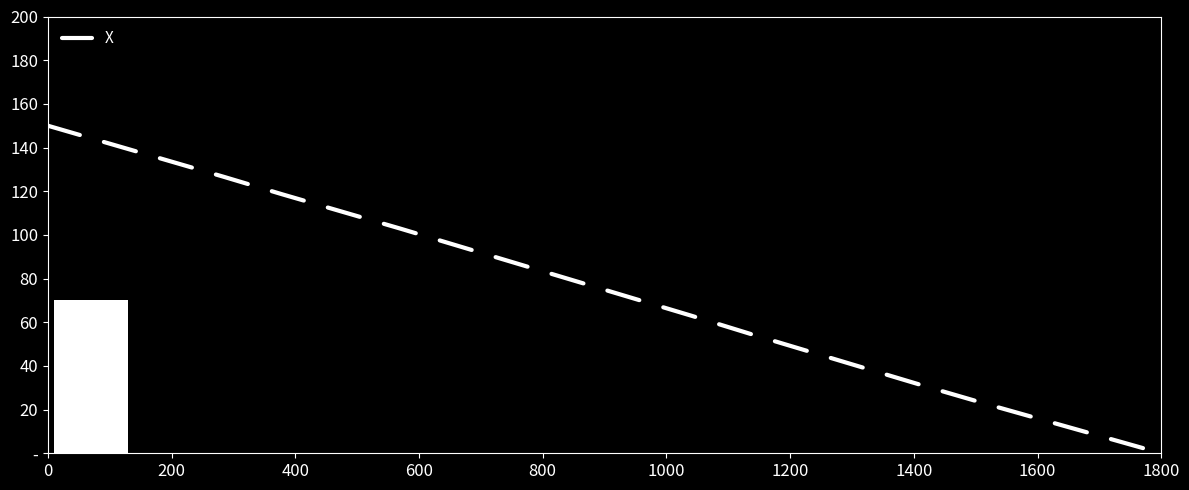

Is this an area chart (filled region under the line)?

No